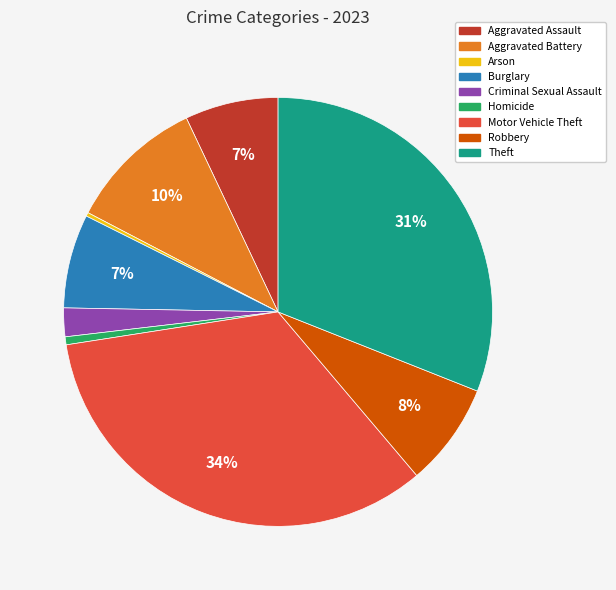

To the nearest percent, what portion does Theft represent?

31%